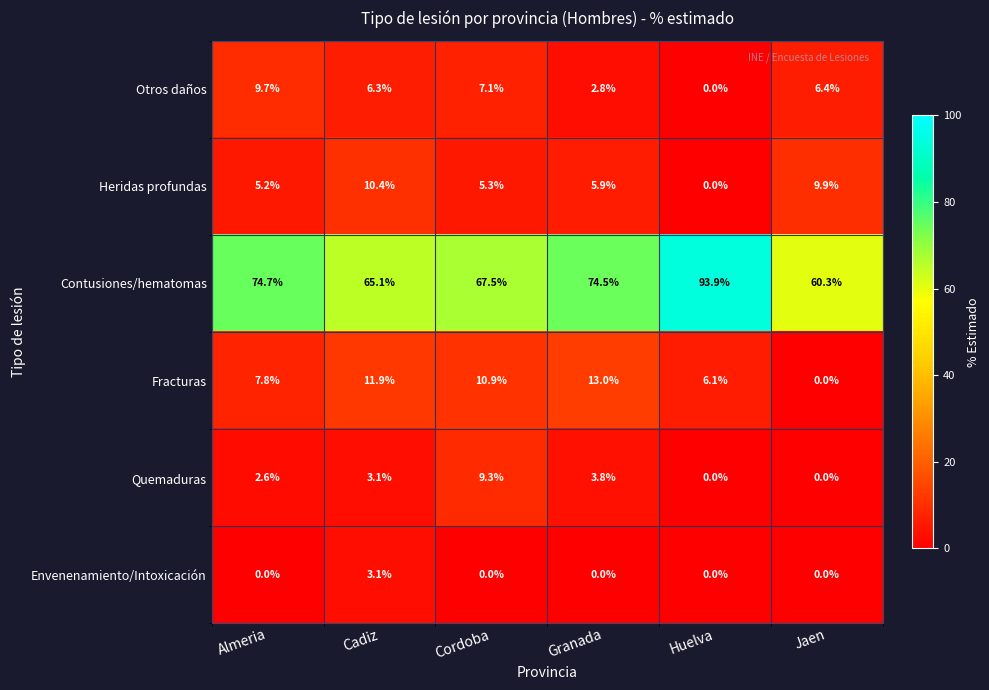

What is the sum of the Fracturas values at Cadiz and Cordoba?

22.8